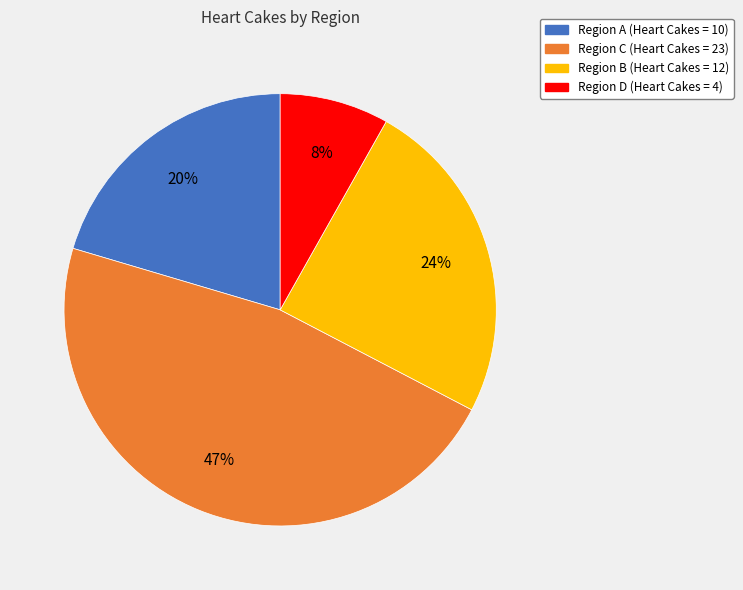

How many slices are in this pie chart?

4